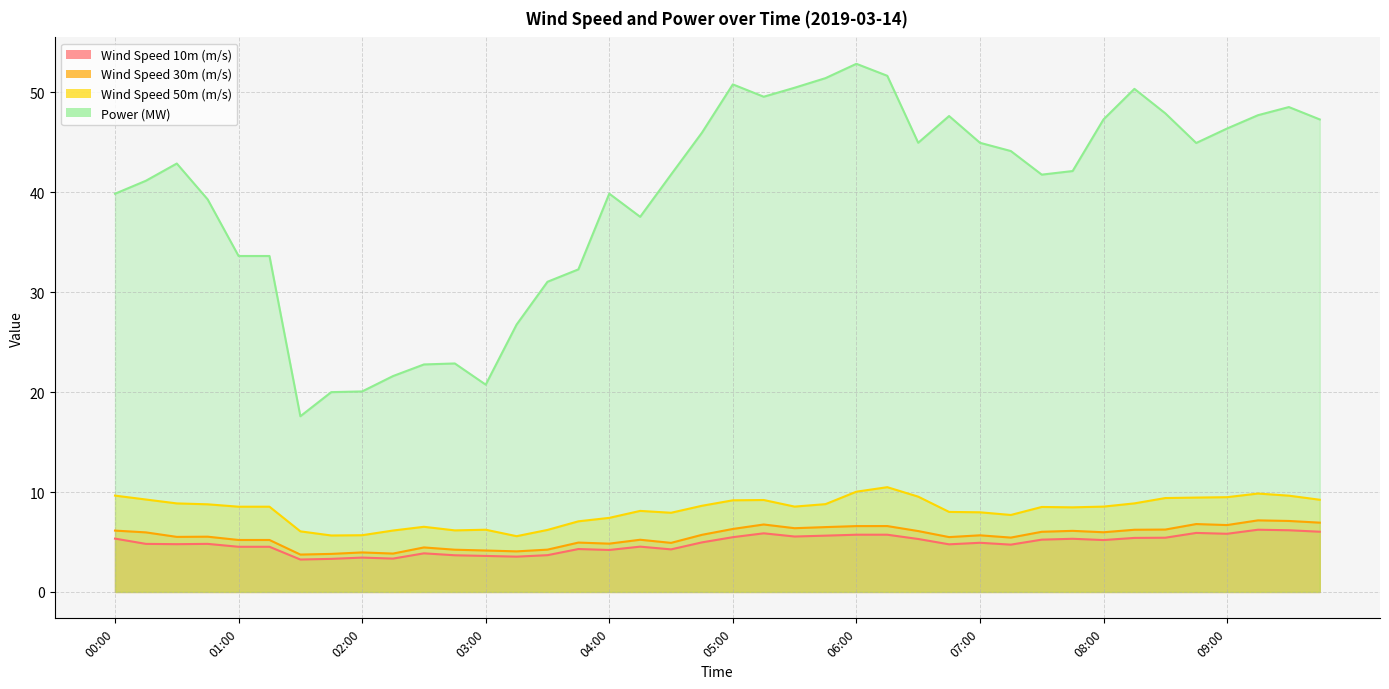

Is it true that Power (MW) equals 39.9 at 00:00?

True